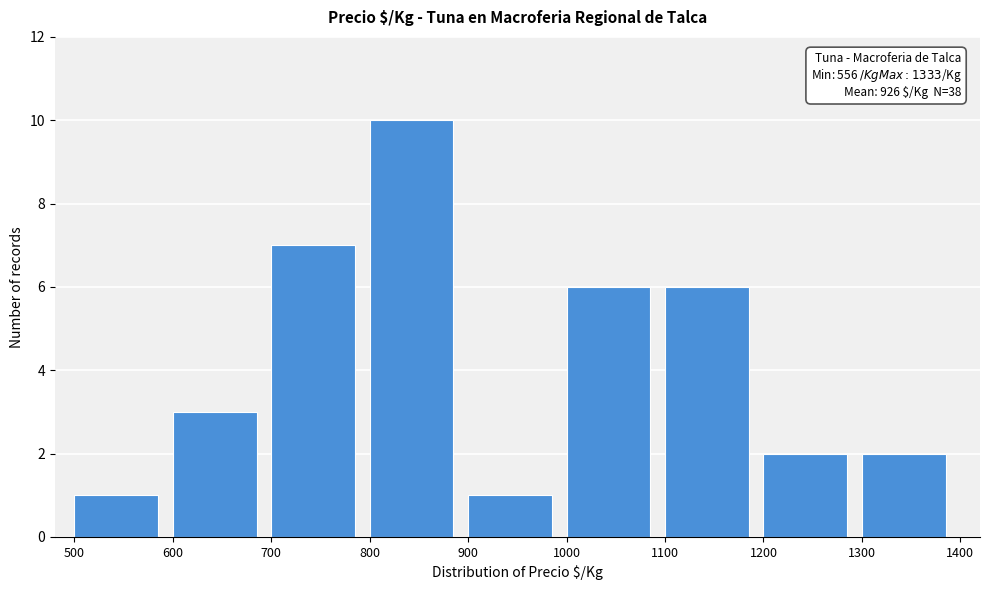

Which range on the x-axis has the tallest bar?

800 to 900